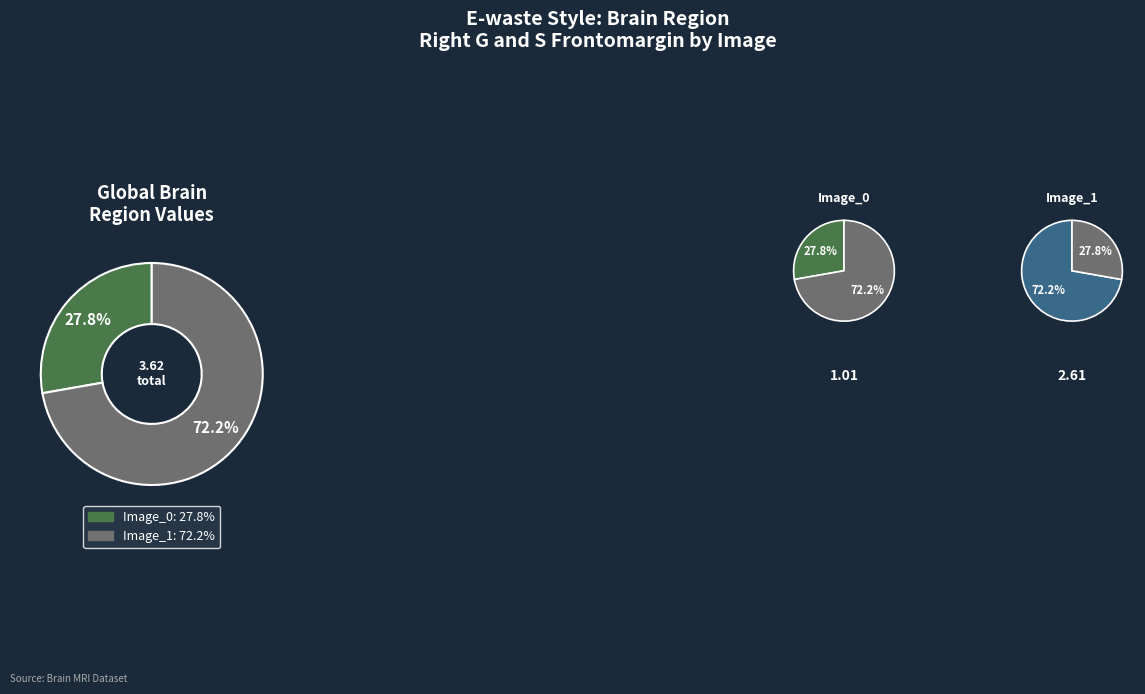

Does Image_1 represent more than half of the total?

Yes